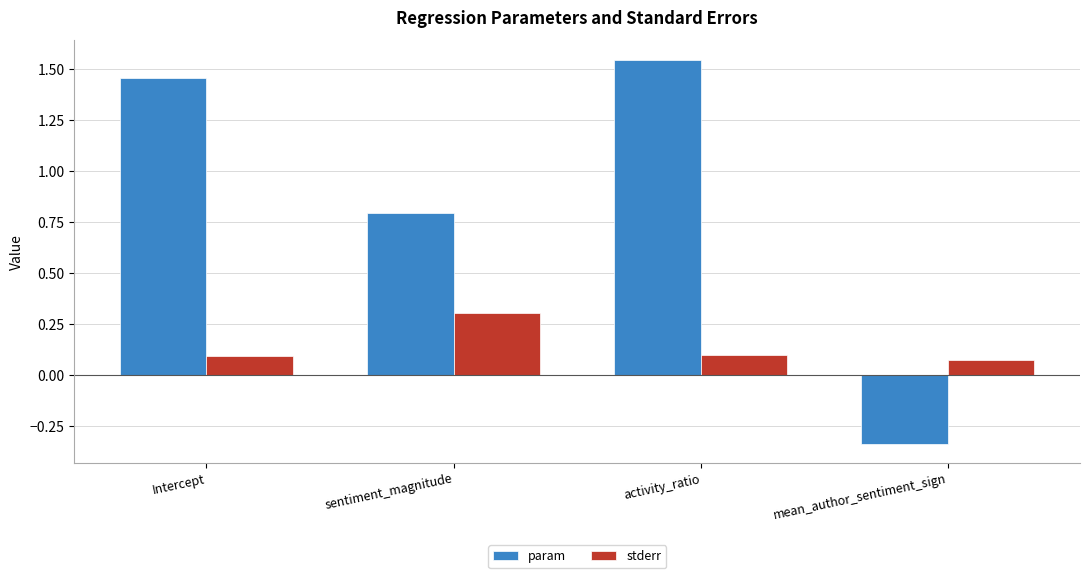

How many bars are there in each group?

2